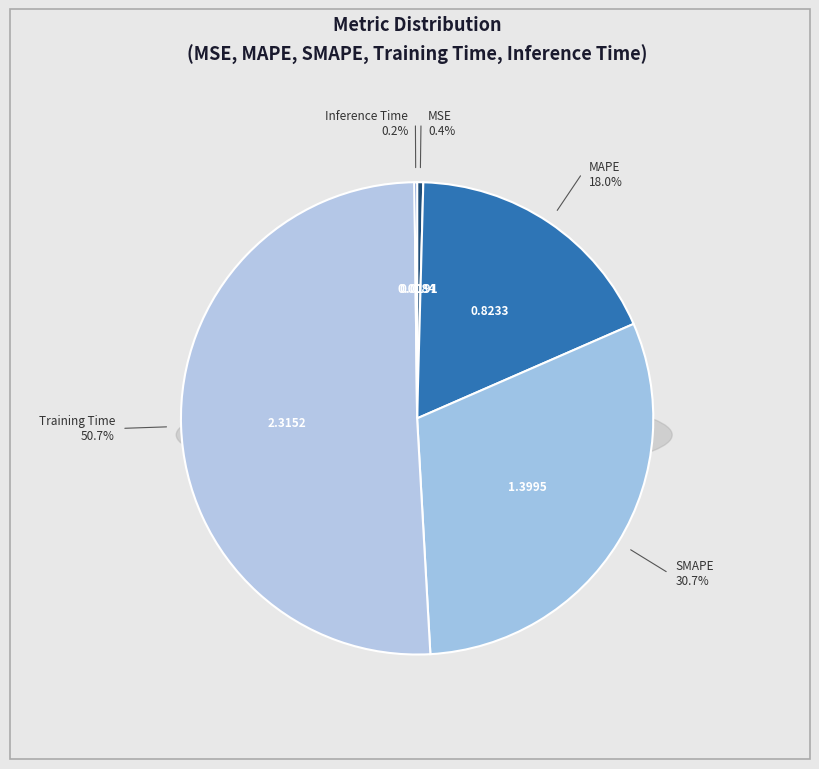

Rank the categories by value from lowest to highest.

Inference Time, MSE, MAPE, SMAPE, Training Time